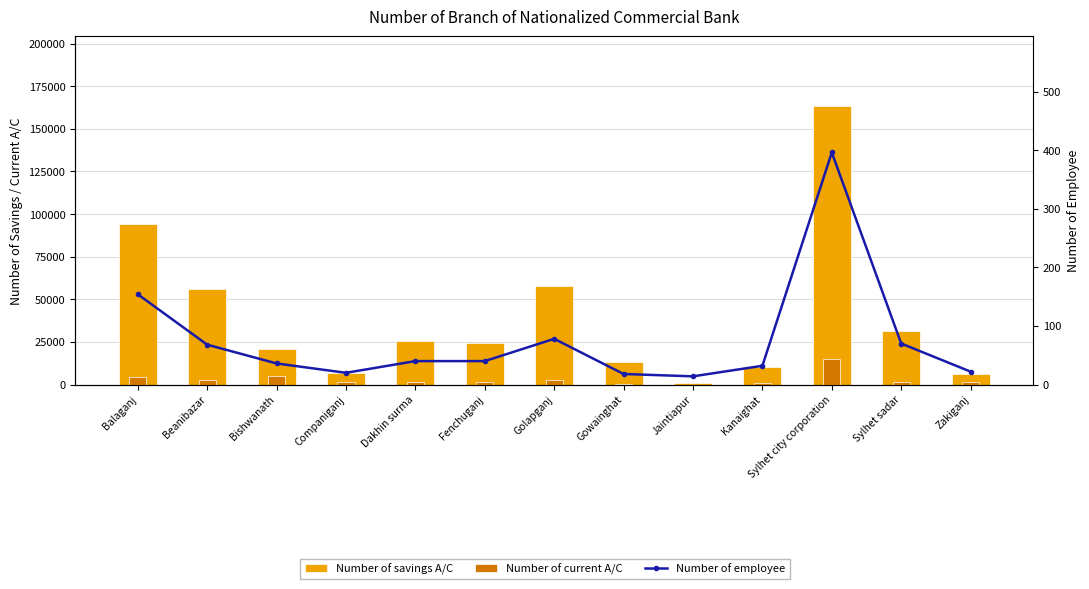

What is the difference between the Number of savings A/C values at Companiganj and Golapganj?

51092